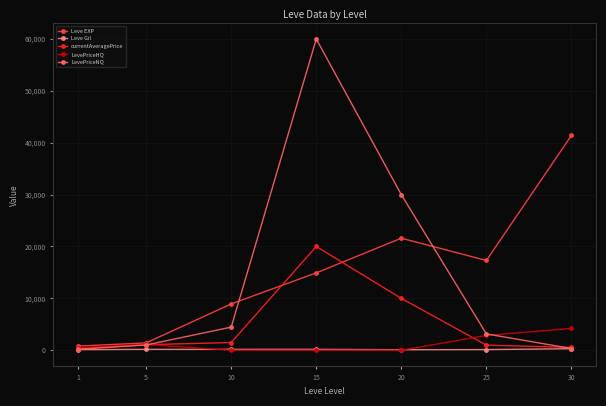

At which category is the sum across all series the highest?

15